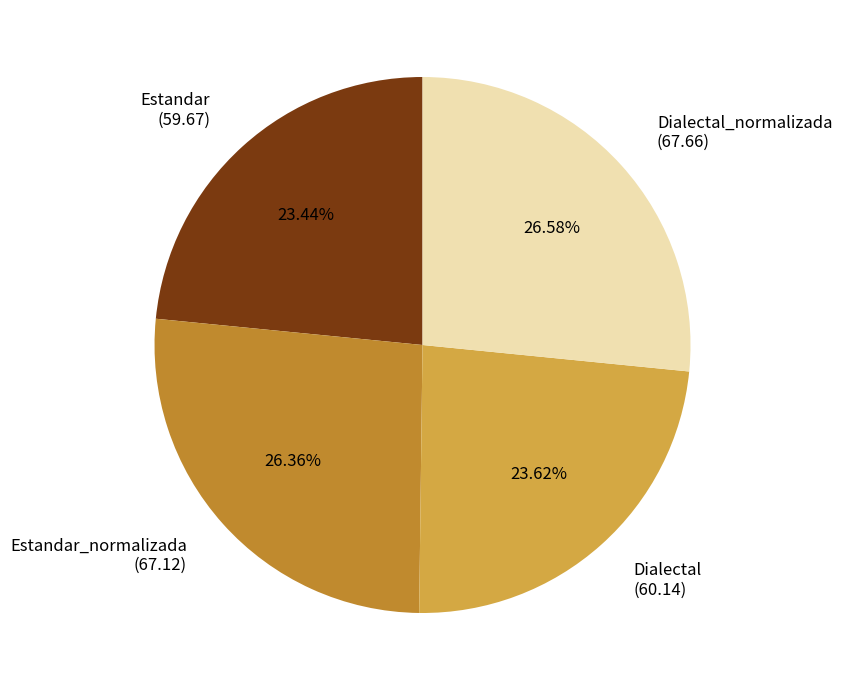

What is the ratio of the value at Estandar_normalizada to the value at Dialectal?

1.1